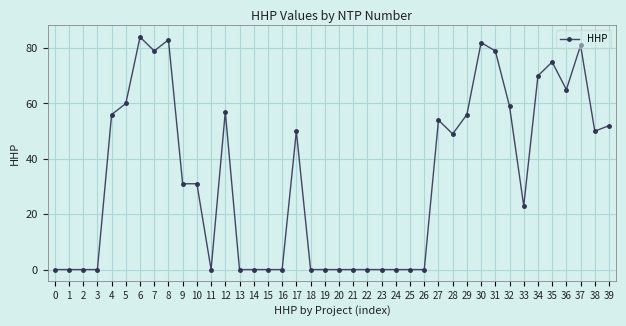

What is the maximum value shown in the chart?

84